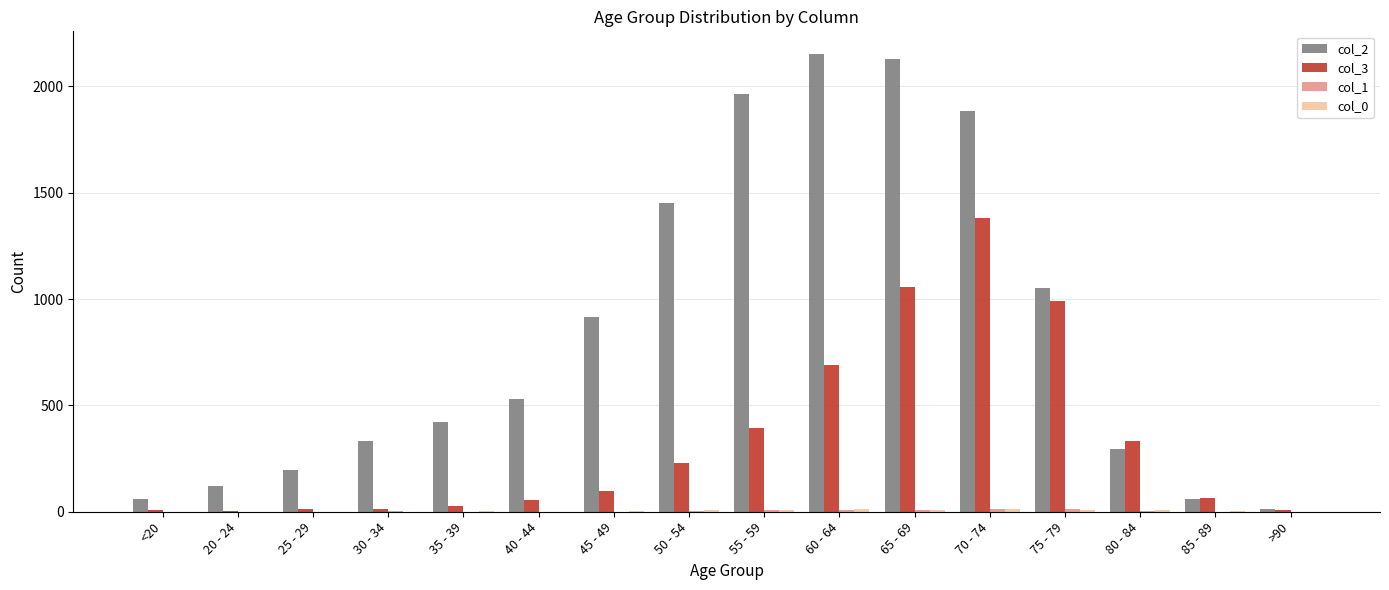

What is the sum of all col_3 values?

5357